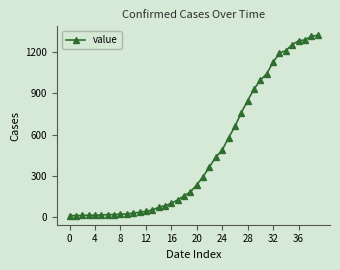

What is the maximum value shown in the chart?

1319